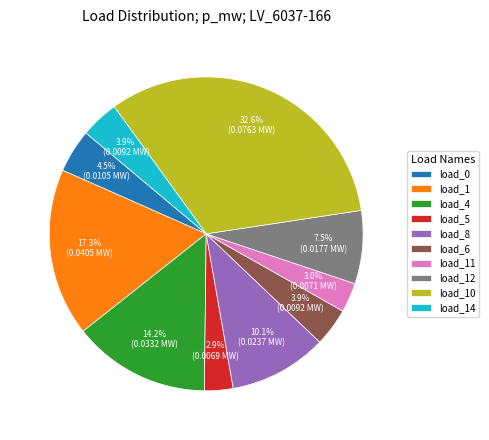

Between load_10 and load_6, which is larger?

load_10